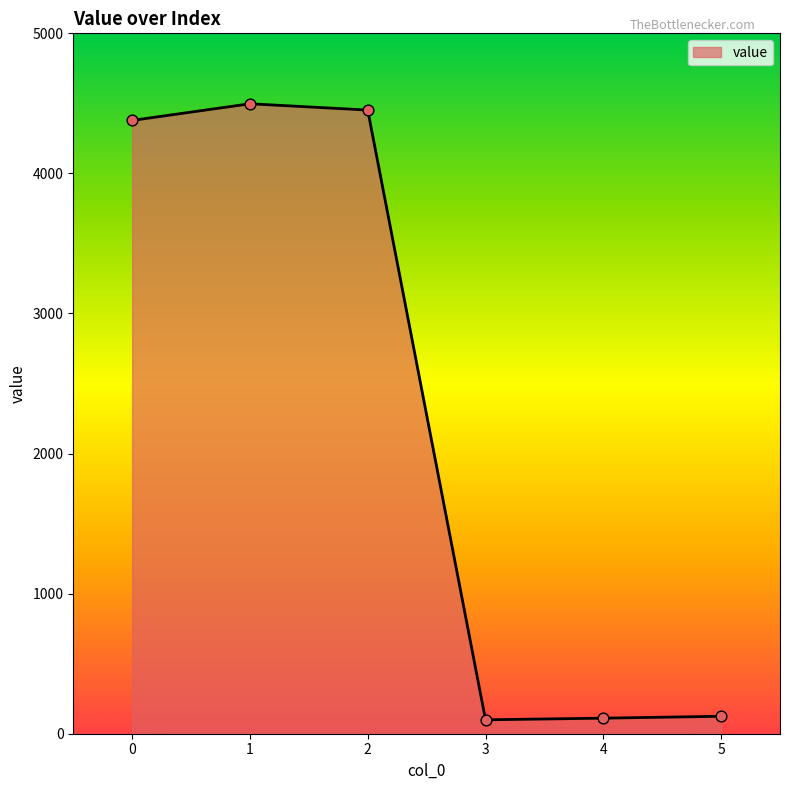

Between 3 and 2, which is larger?

2